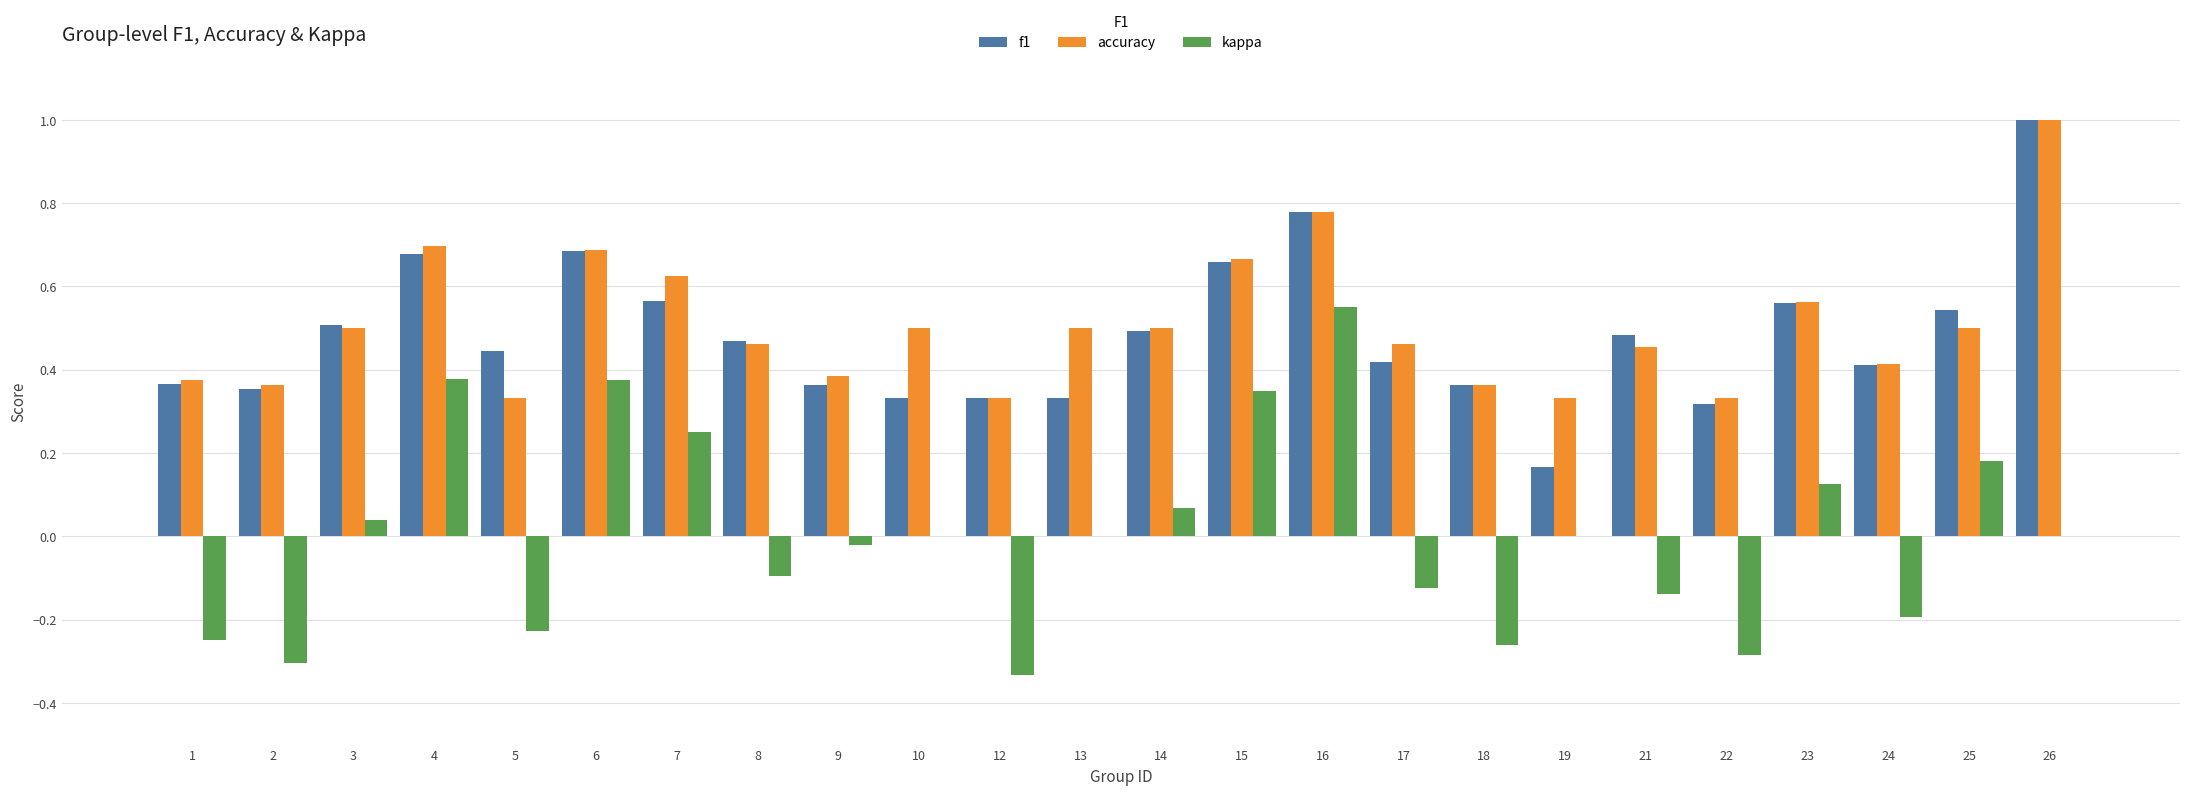

True or false: f1 has a value of 0.4 at 1.

True